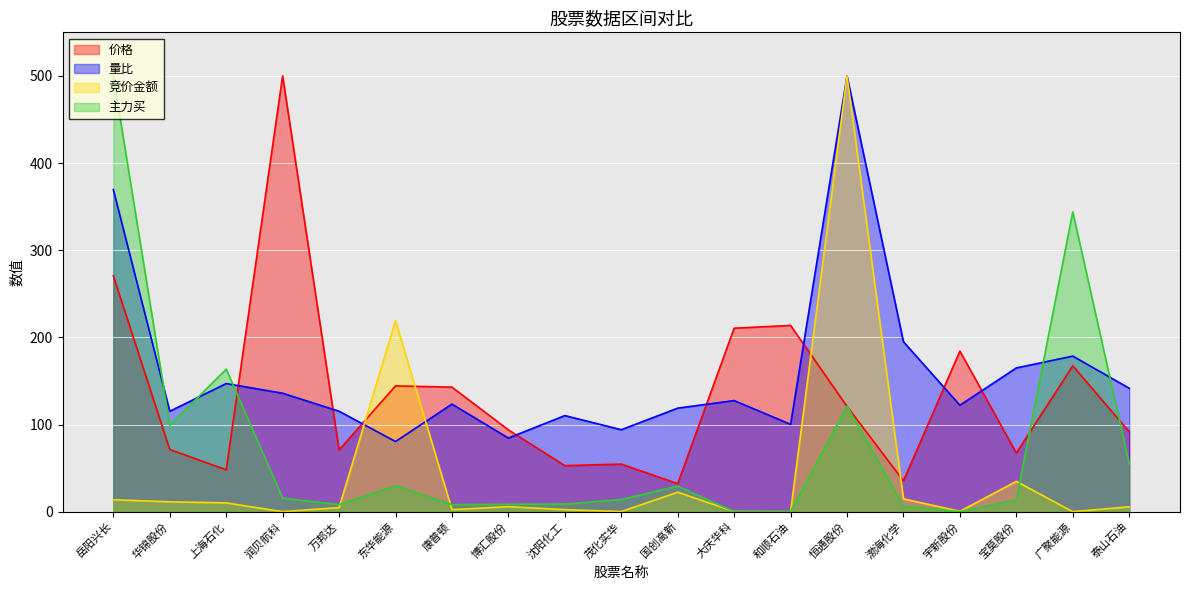

What is the highest value of the 主力买 series?

500.0